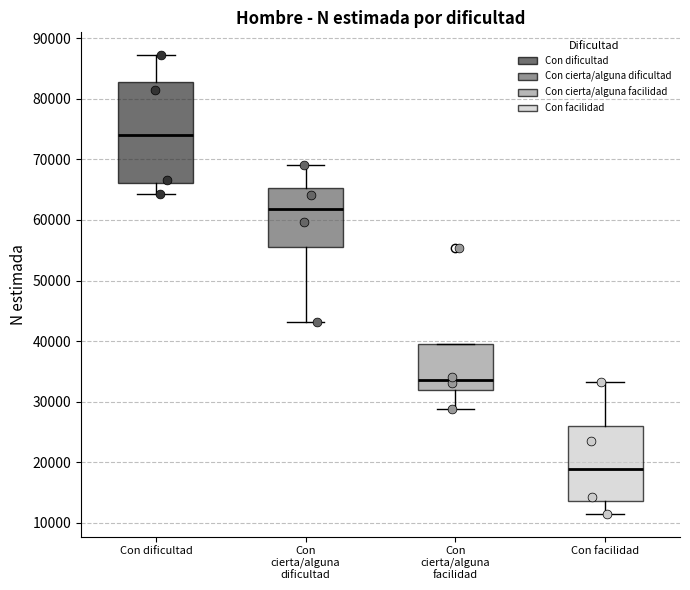

Where does the lower whisker of the box for Con dificultad end on the y-axis? The values are not printed on the chart, so give them approximately, as read against the axis.

64000